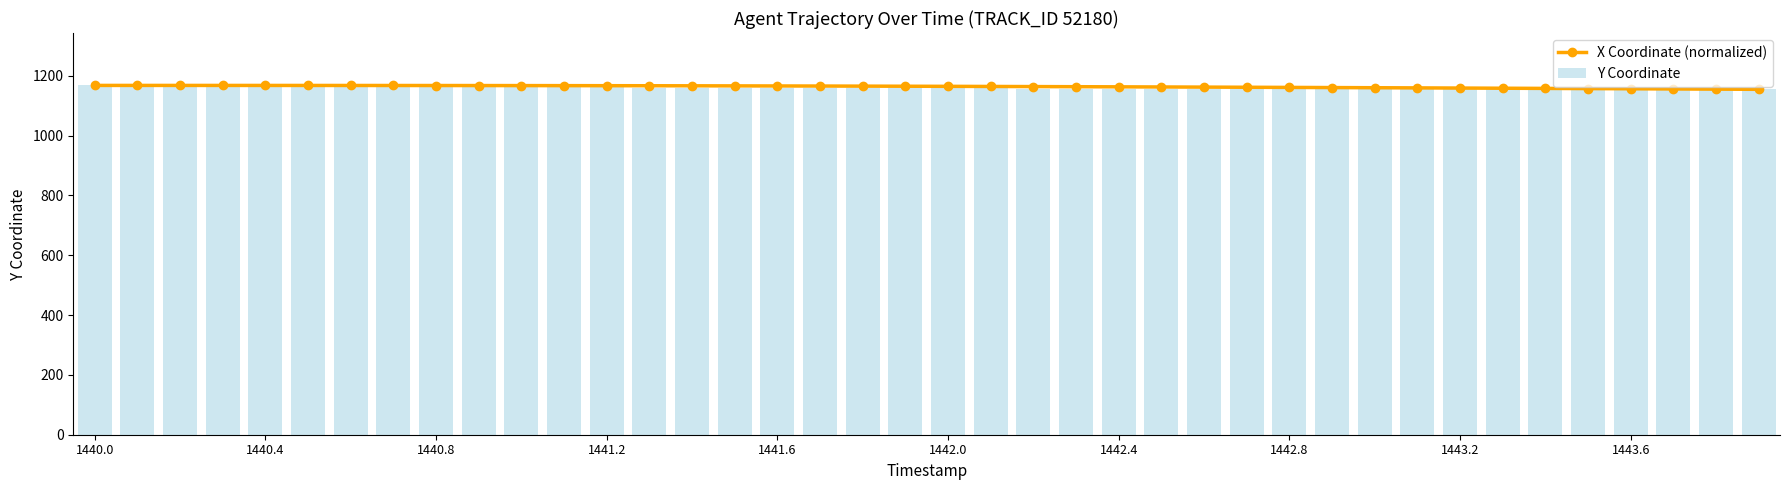

What is the lowest value of the X Coordinate (normalized) series?

1155.0